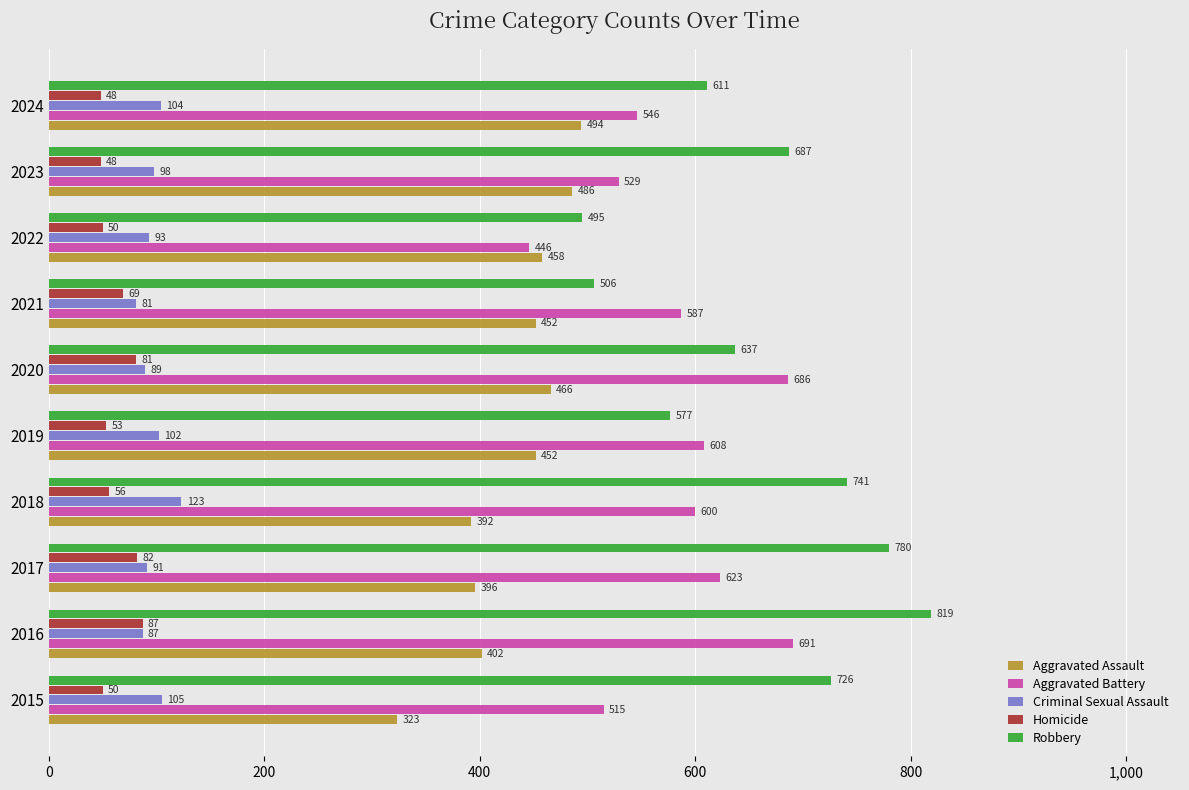

What are all the series names shown in the legend?

Aggravated Assault, Aggravated Battery, Criminal Sexual Assault, Homicide, Robbery